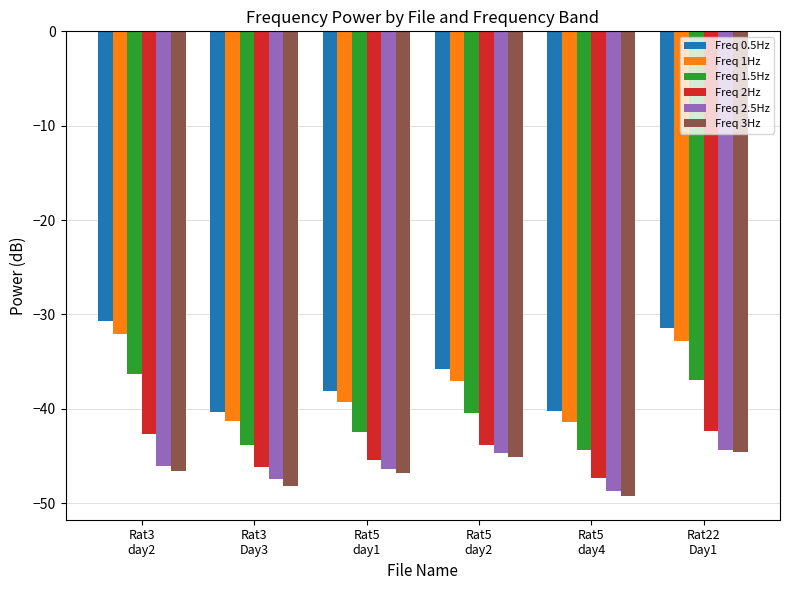

Which series has the widest spread of values?

Freq 0.5Hz